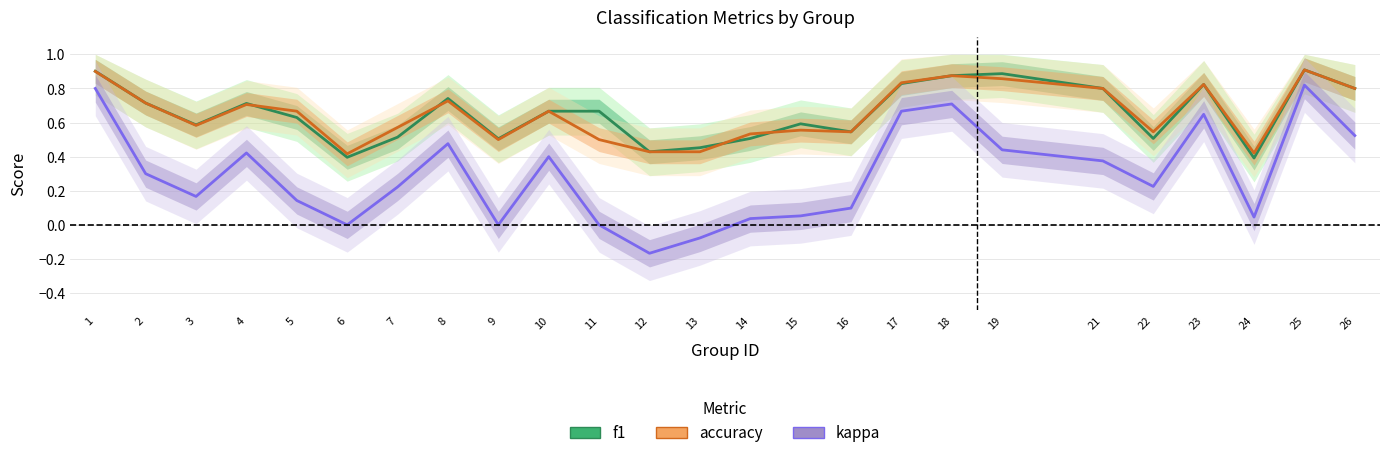

What is the minimum value shown in the chart?

-0.2